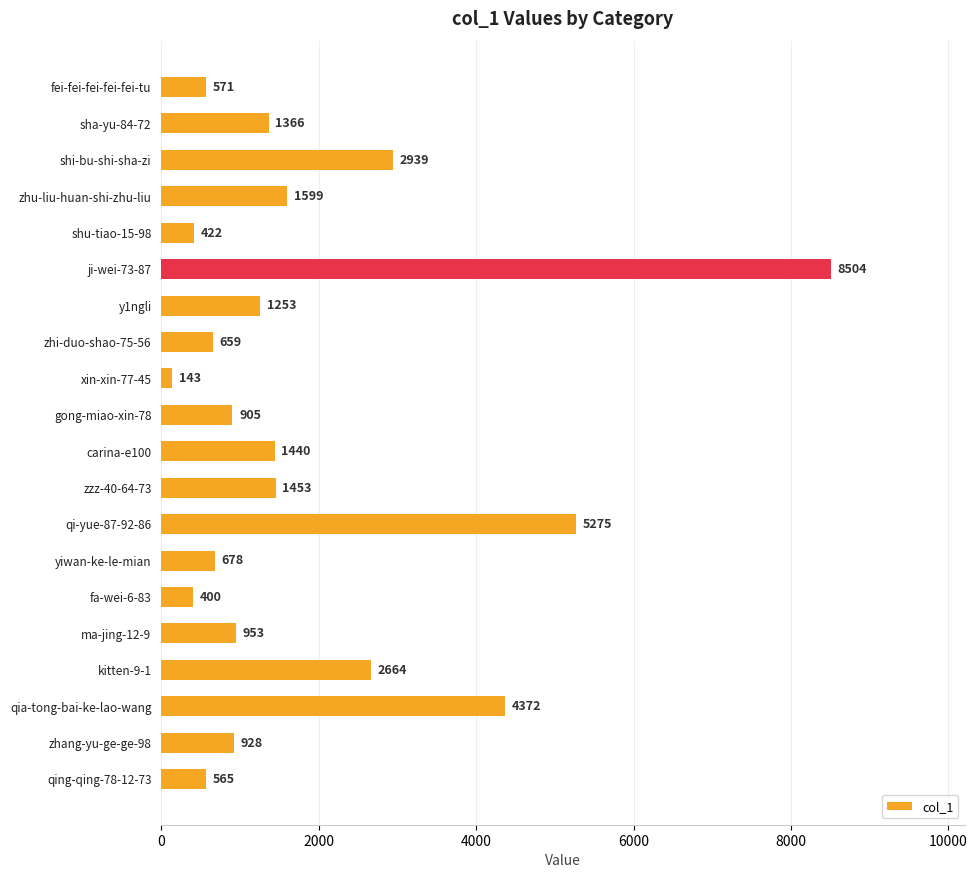

What is the average value?

1854